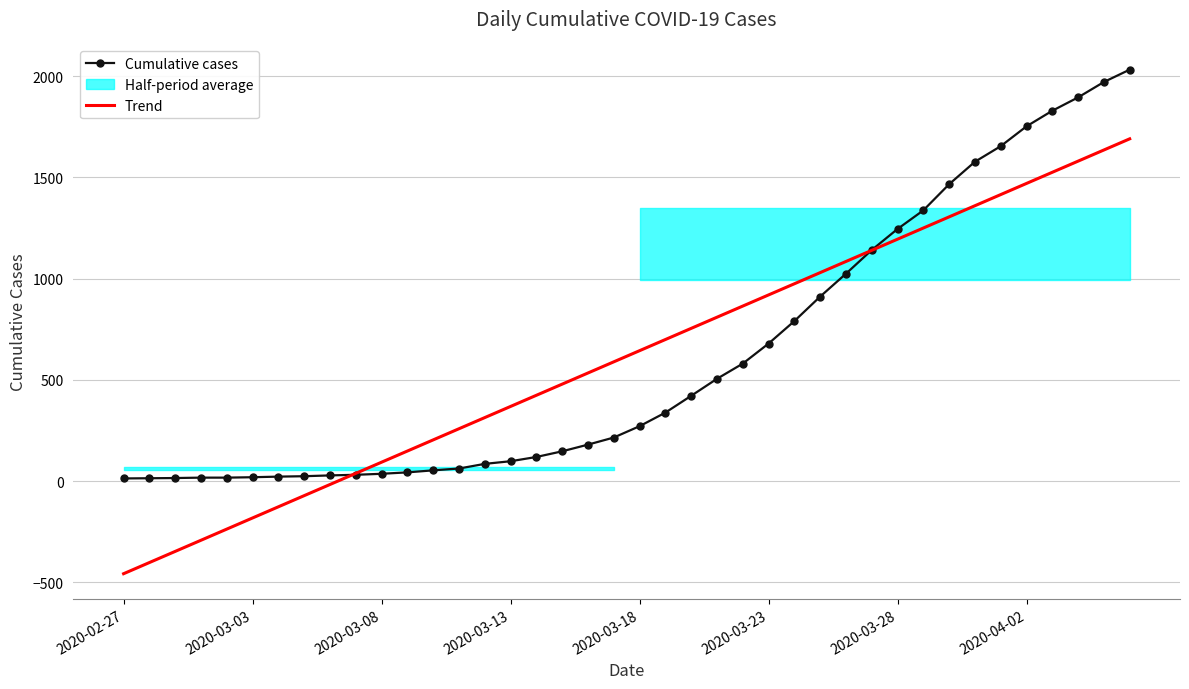

Is it true that Cumulative cases equals 53.0 at 12?

True